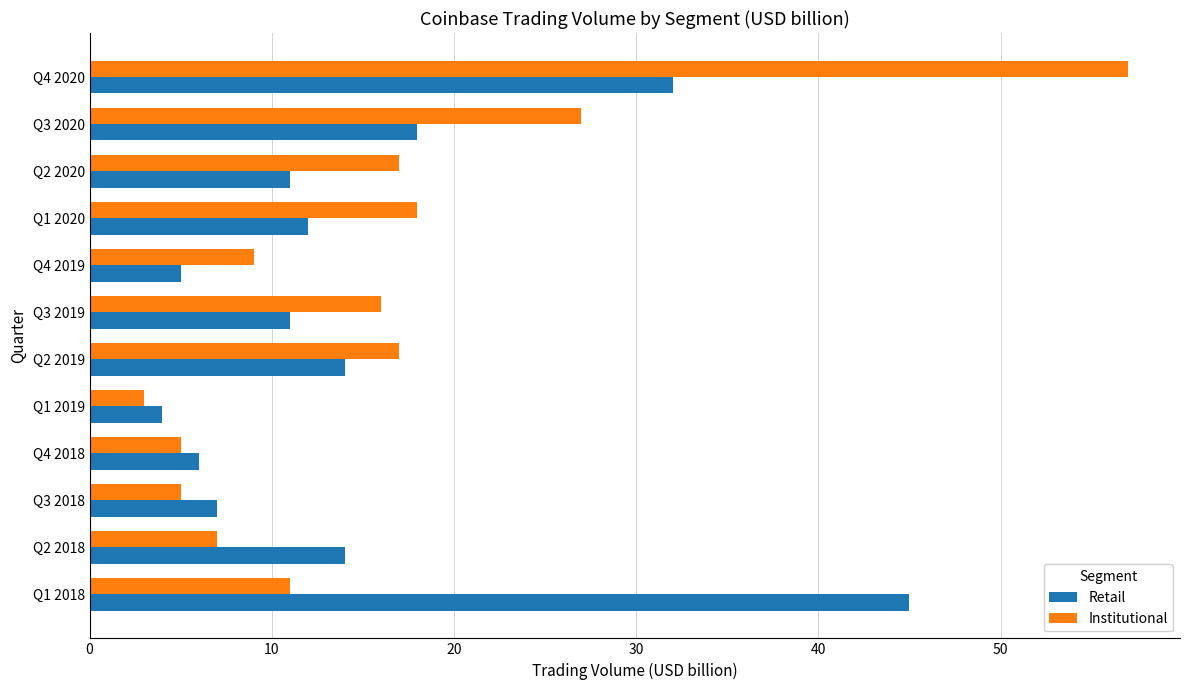

Where is Retail nearest to the value 24?

Q3 2020